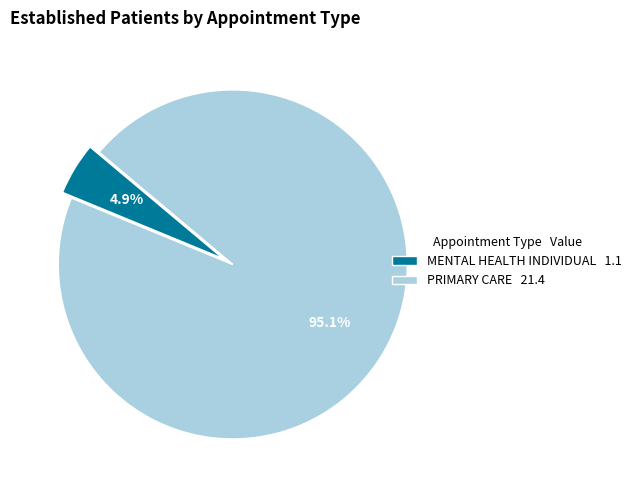

To the nearest percent, what is the average slice percentage?

50%